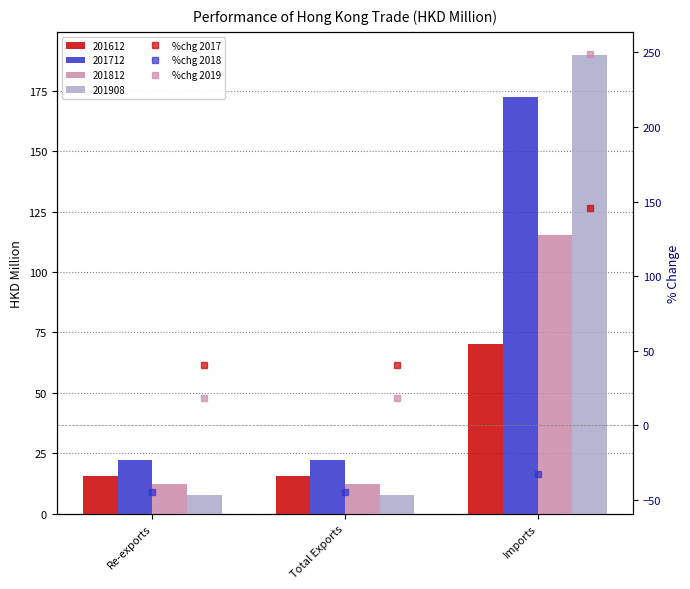

At which label is %chg 2019 closest to 133?

Re-exports